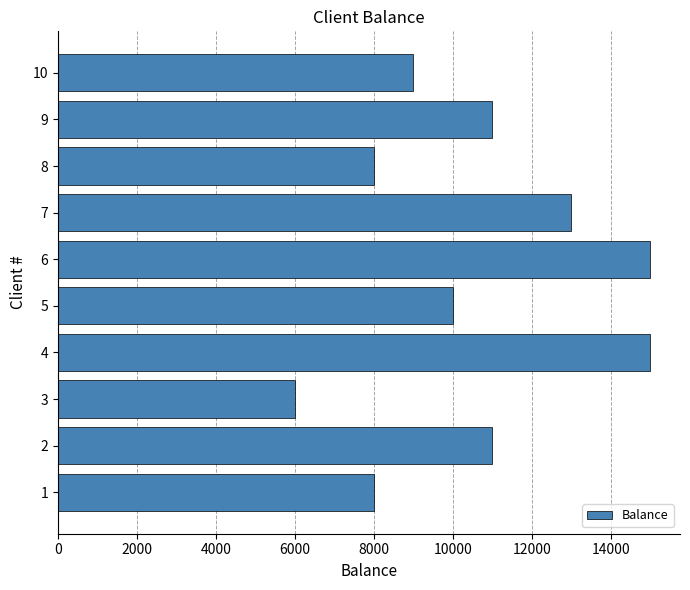

What is the change in value from 2 to 6?

+4000